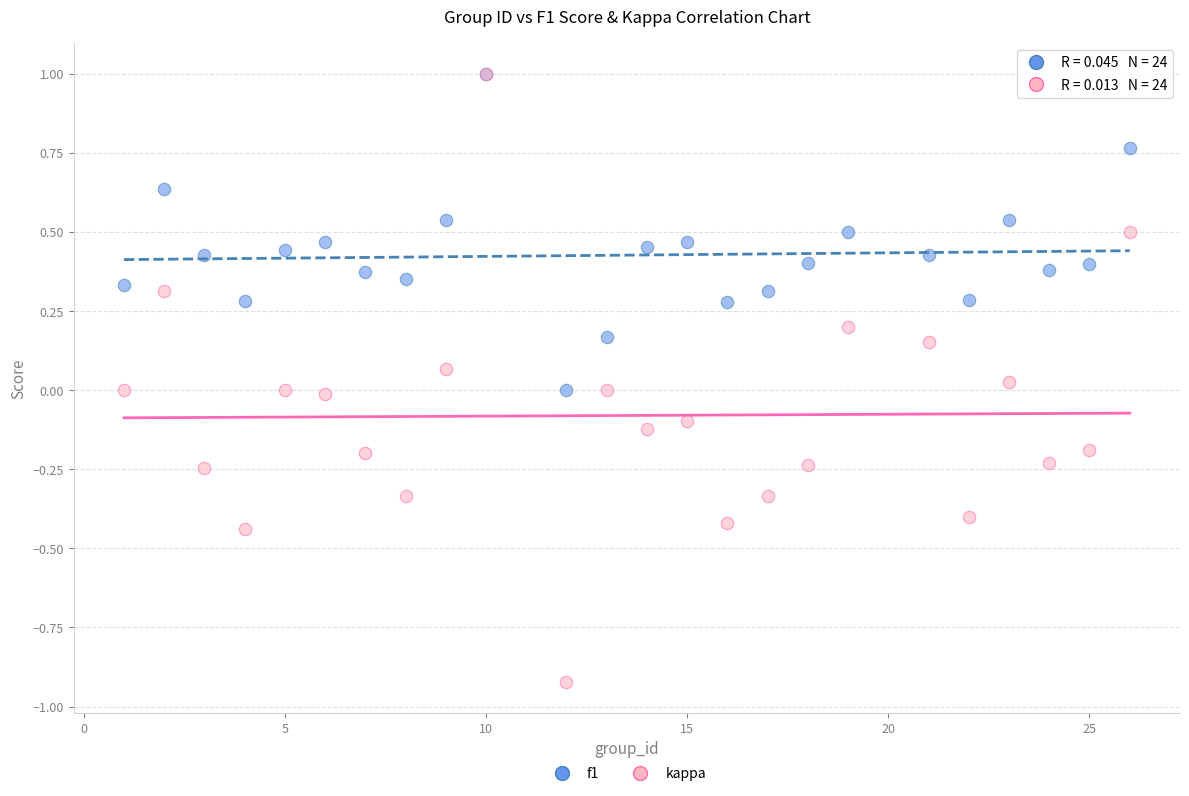

What are all the series names shown in the legend?

f1, kappa